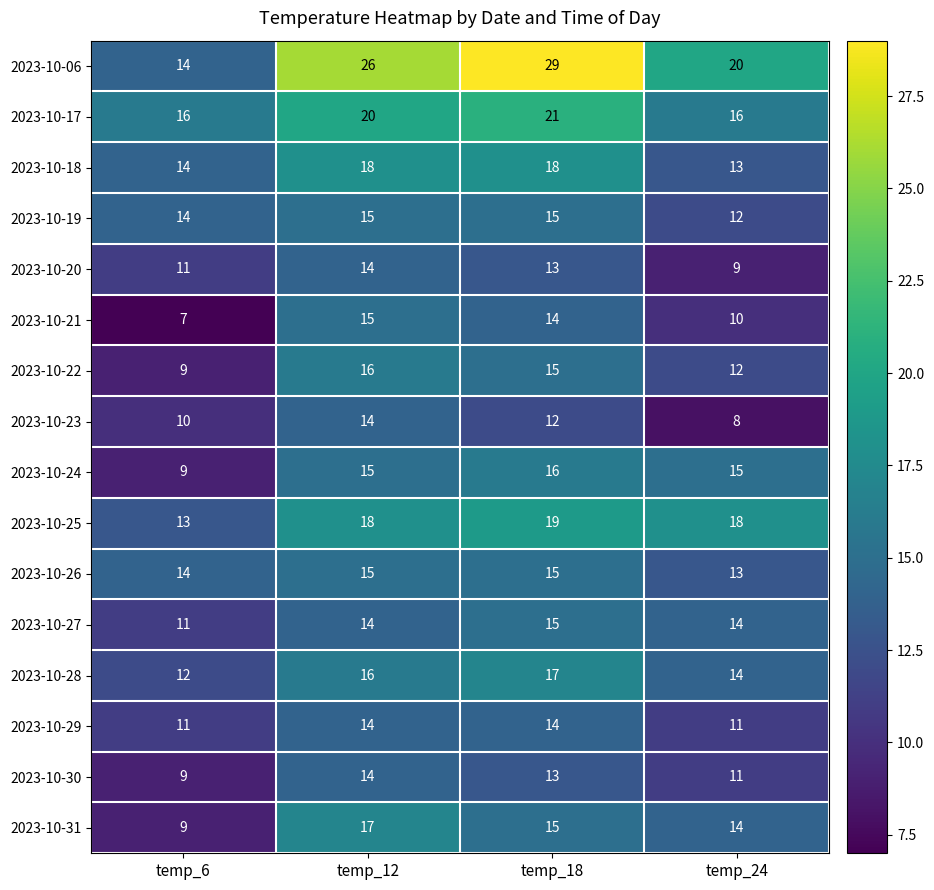

Between temp_6 and temp_12, which series saw the biggest shift?

2023-10-06